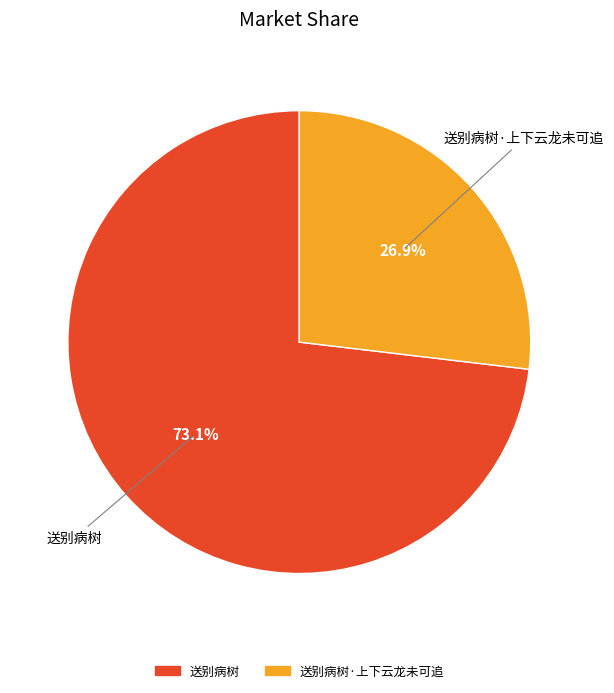

To the nearest percent, what is the difference between the largest and smallest slice percentages?

46%